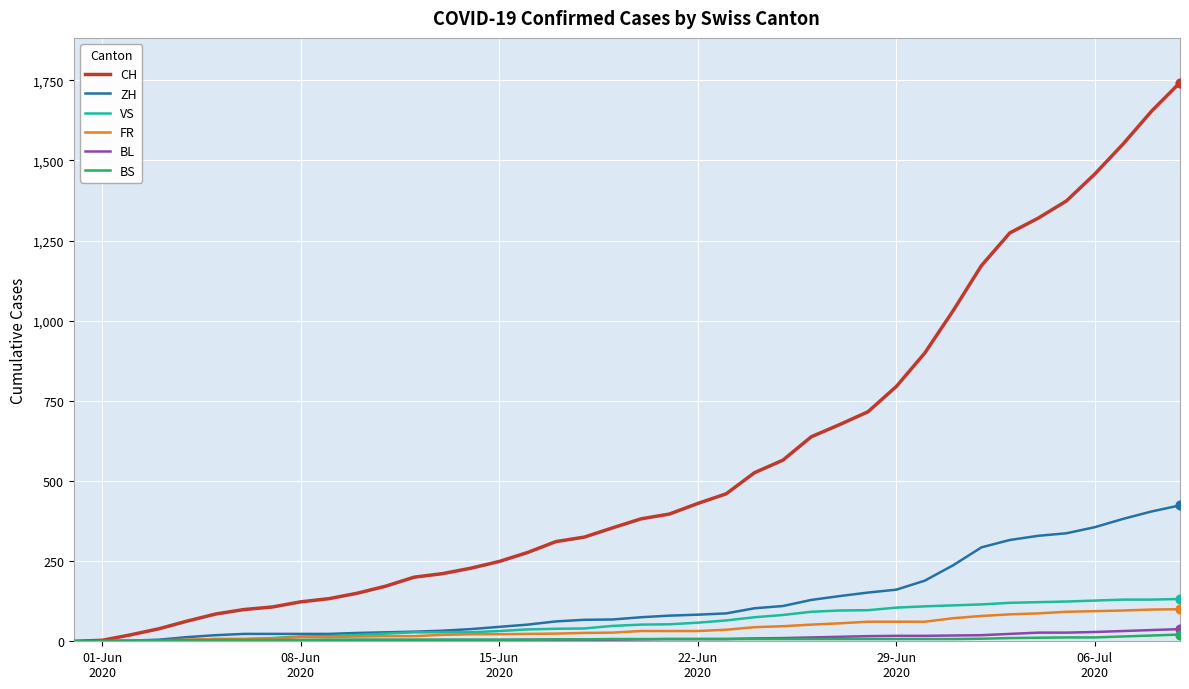

Which series has the widest spread of values?

CH